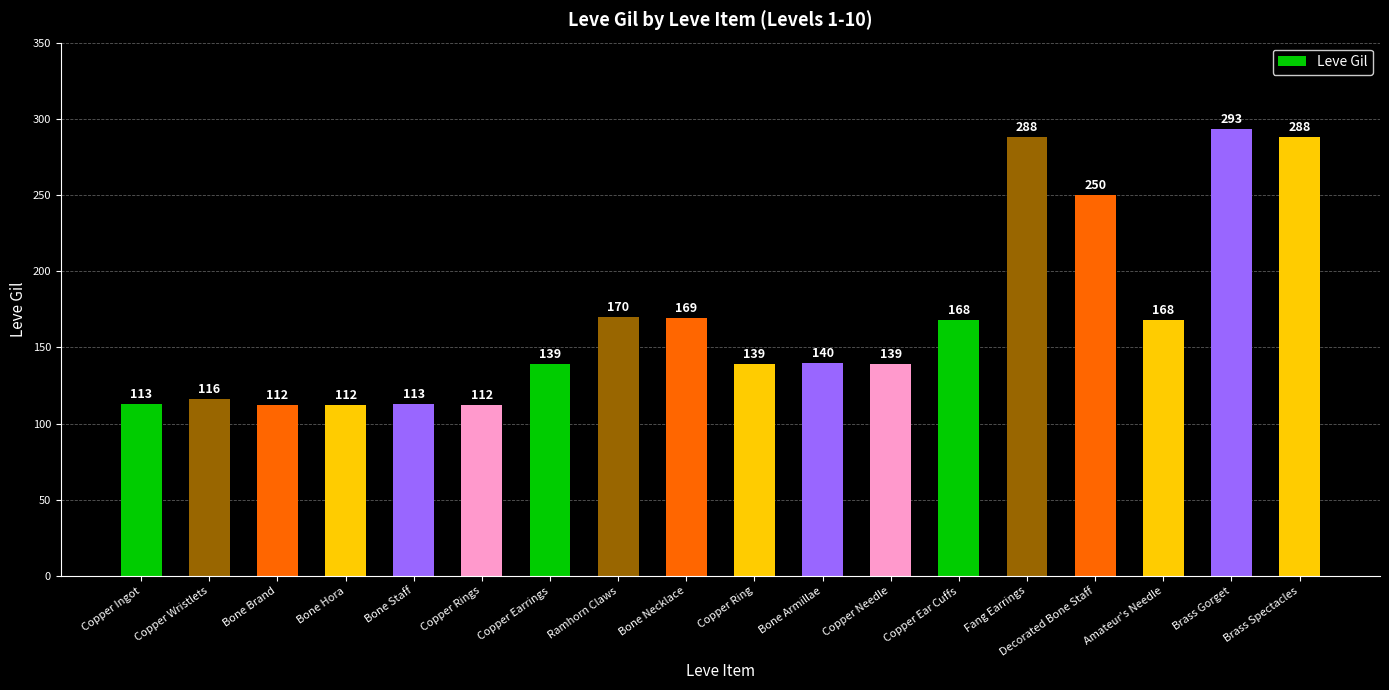

Read the value at Copper Earrings.

139